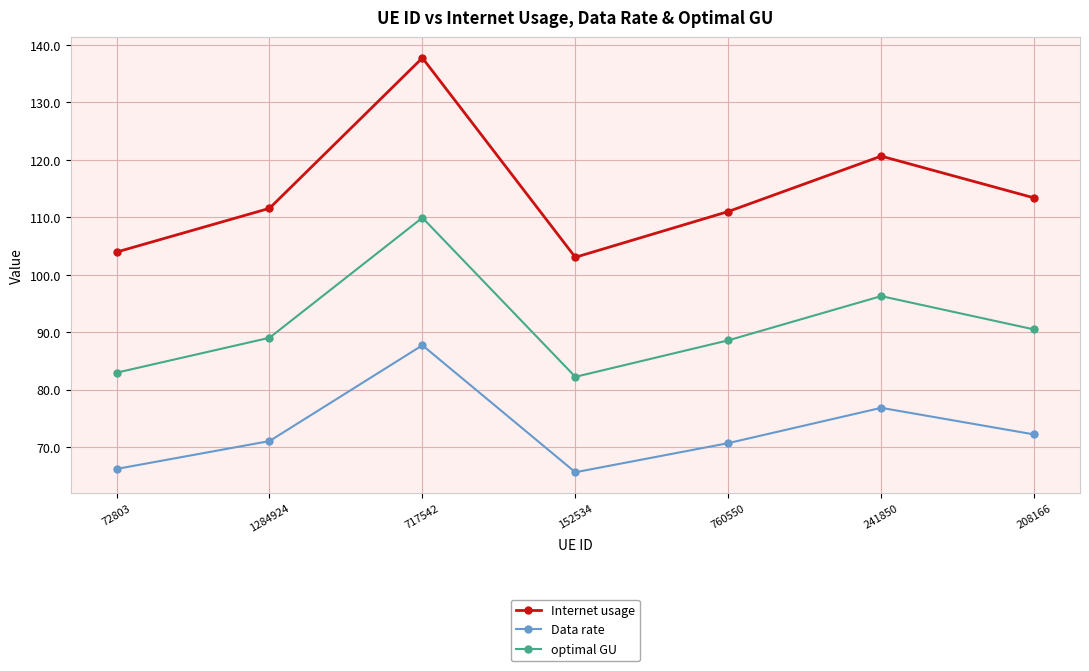

True or false: Internet usage has a value of 137.8 at 717542.

True